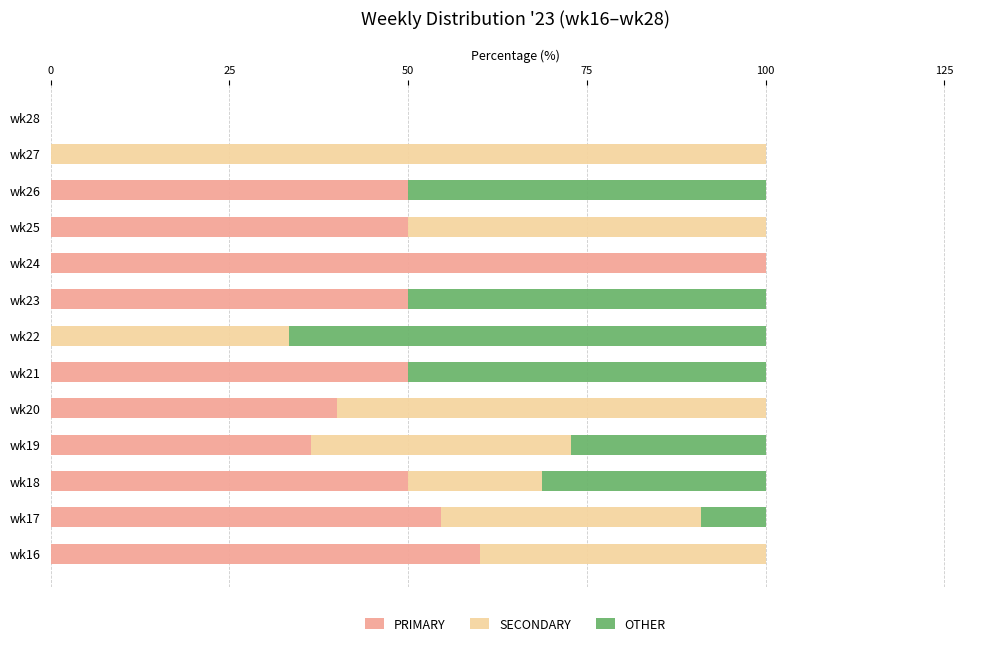

What is the total value across all series at wk19?

100.0